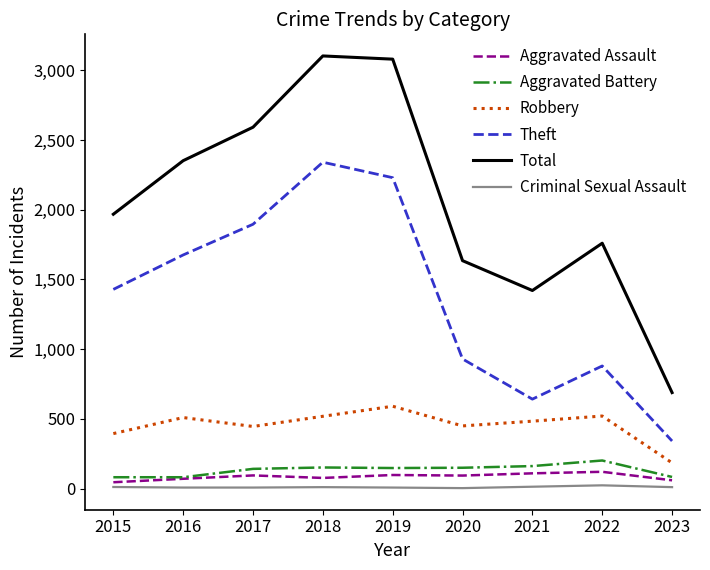

True or false: Robbery has a value of 185 at 2023.

True